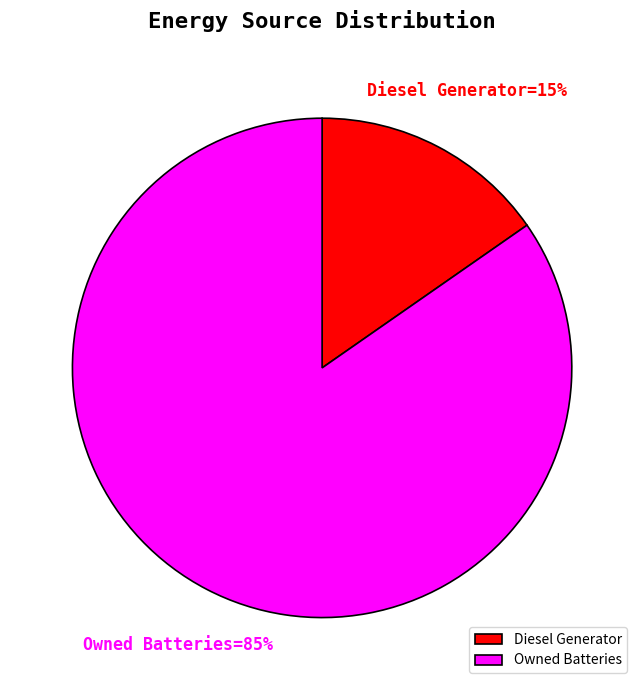

Combined, do Owned Batteries and Owned PV account for over 50%?

Yes